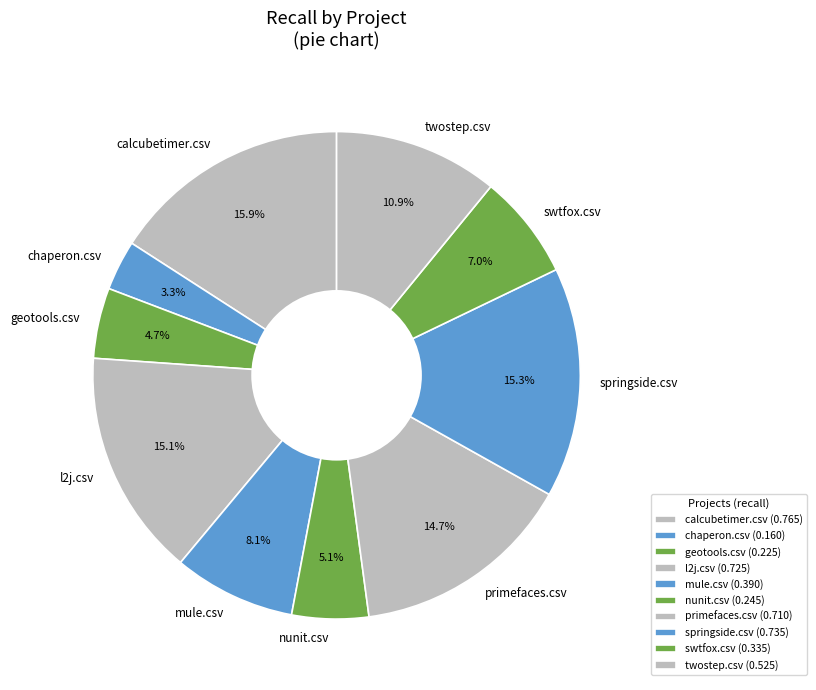

Which has a higher value, geotools.csv or primefaces.csv?

primefaces.csv